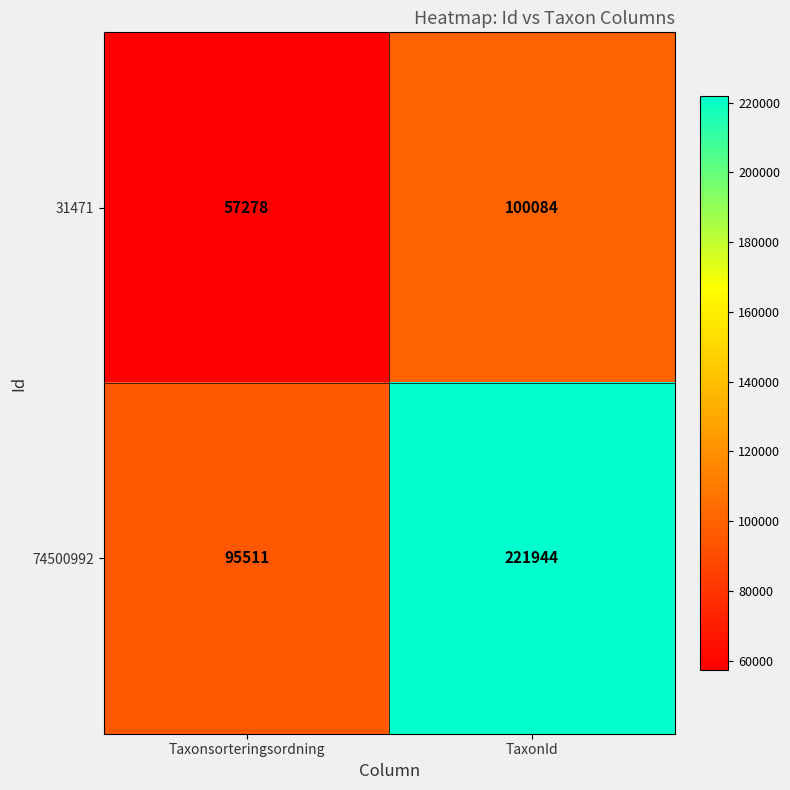

What is the maximum value shown in the chart?

221944